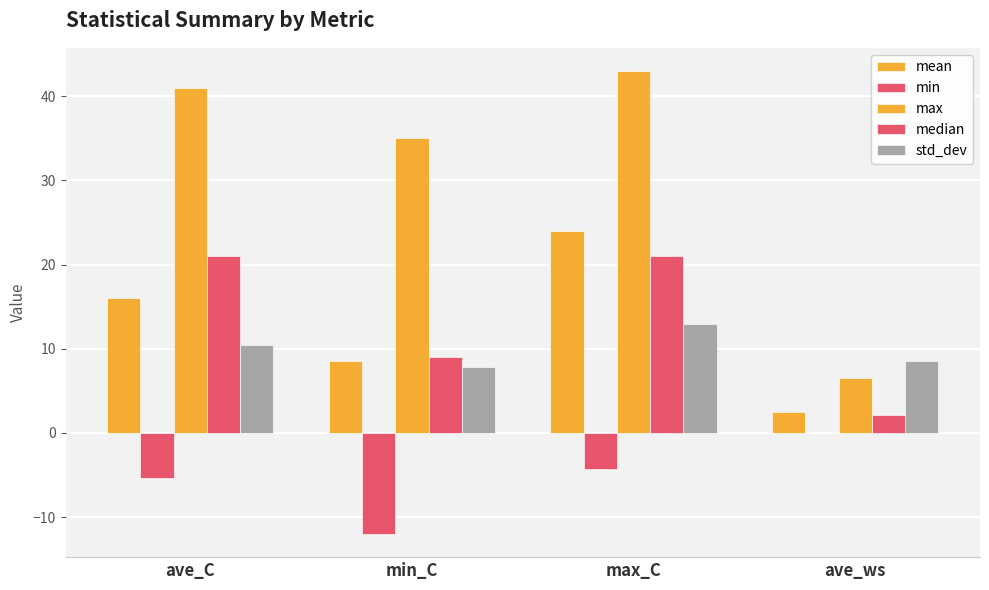

What is the difference between the highest and lowest values at ave_C?

46.3